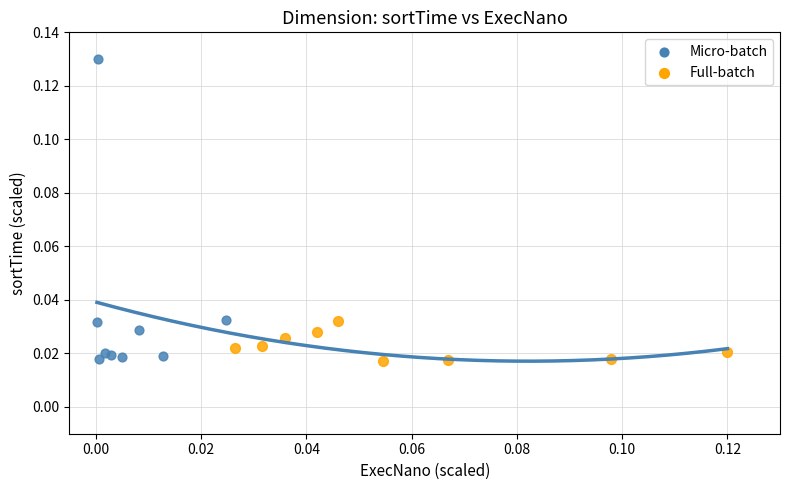

Which series reaches the maximum Y coordinate?

Micro-batch